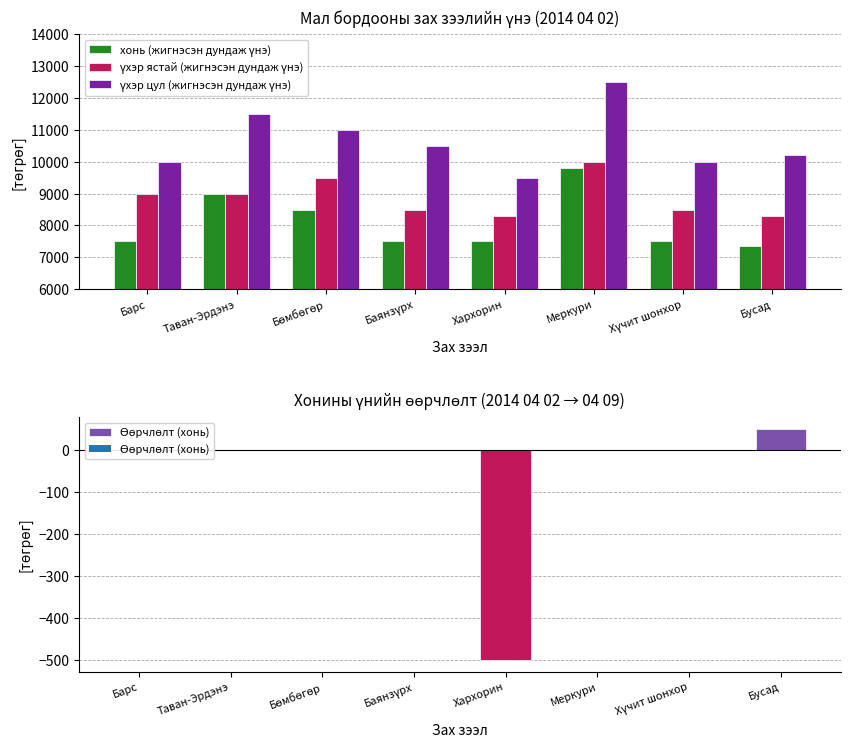

Which series changed the most between Хүчит шонхор and Бусад?

үхэр ястай (жигнэсэн дундаж үнэ)